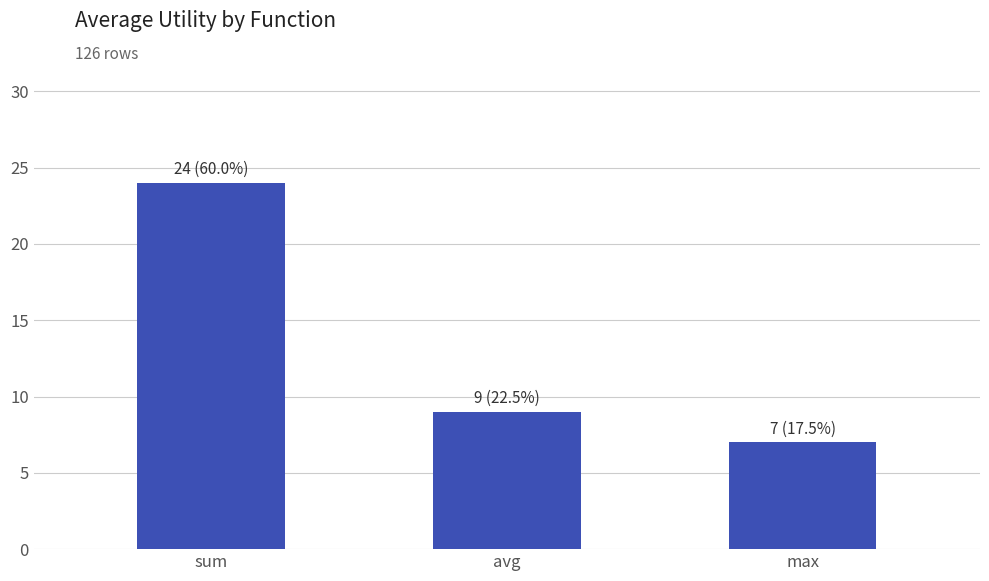

Reading right to left, list all the values displayed in this chart.

max=7	avg=9	sum=24